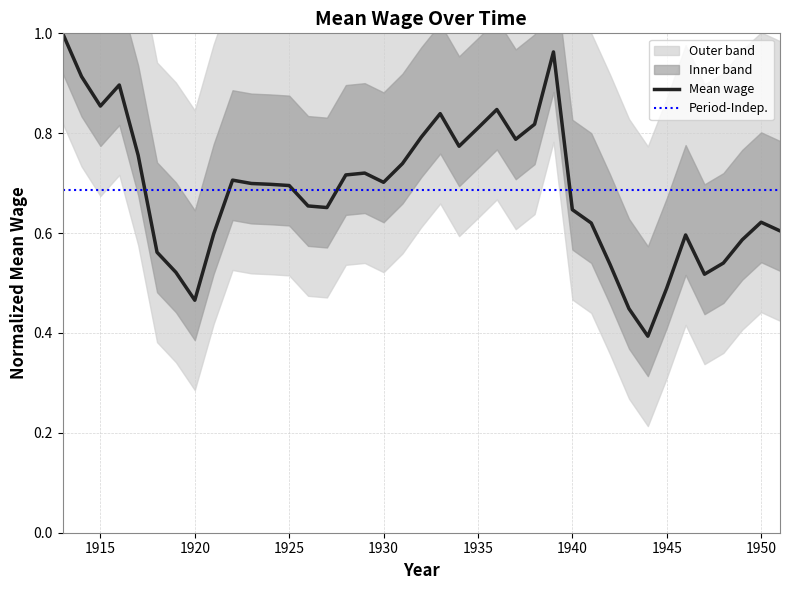

What is the maximum value shown in the chart?

1.0